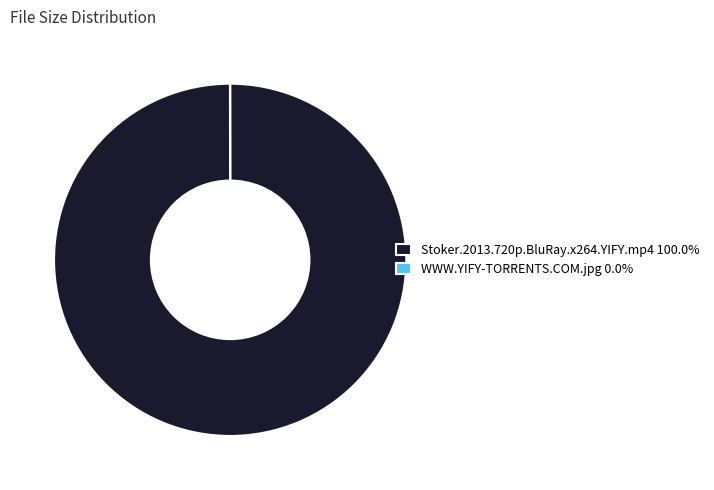

Is there any slice that represents more than half of the pie?

Yes